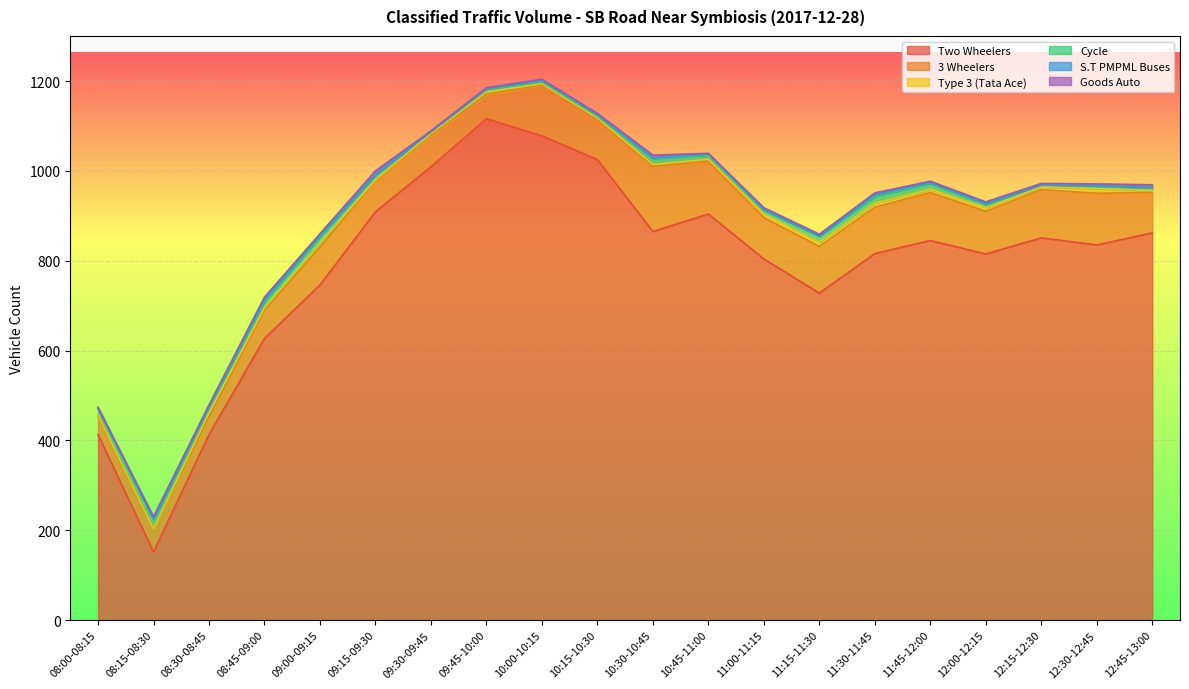

Which series has the largest range (max minus min)?

Two Wheelers